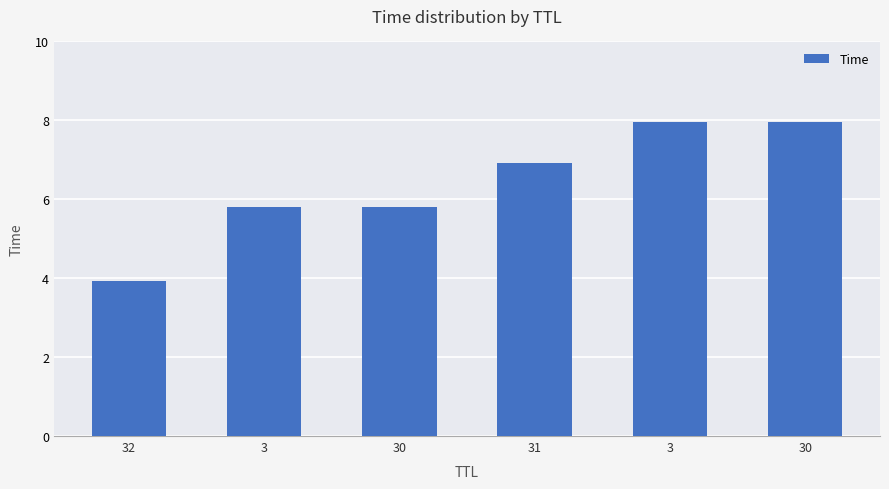

How many values are below 6?

3